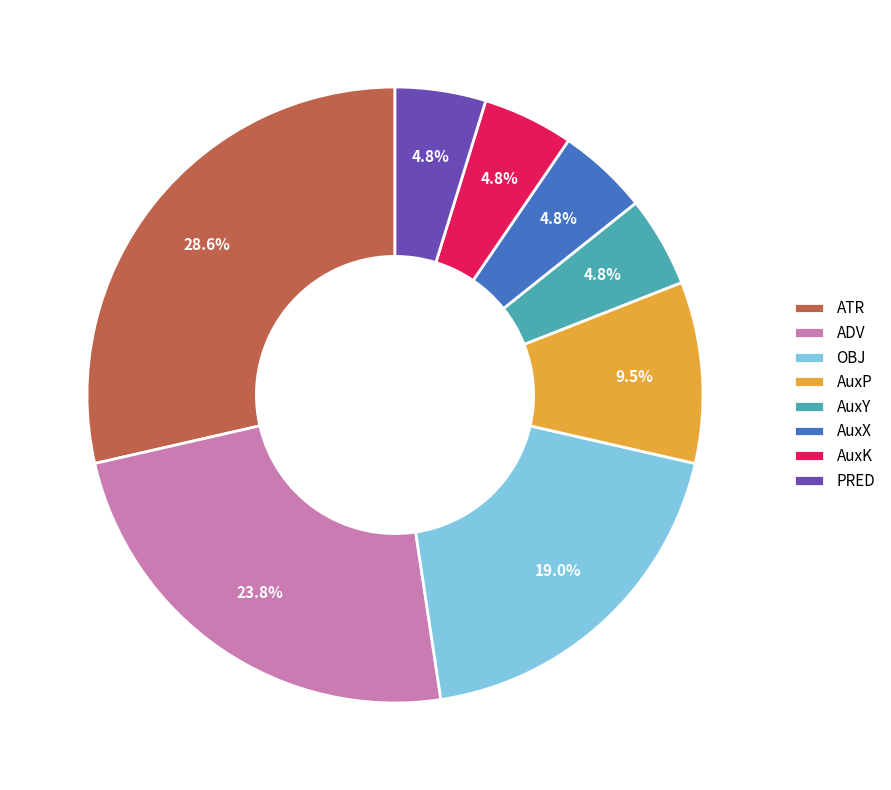

Count the number of slices in the pie.

8